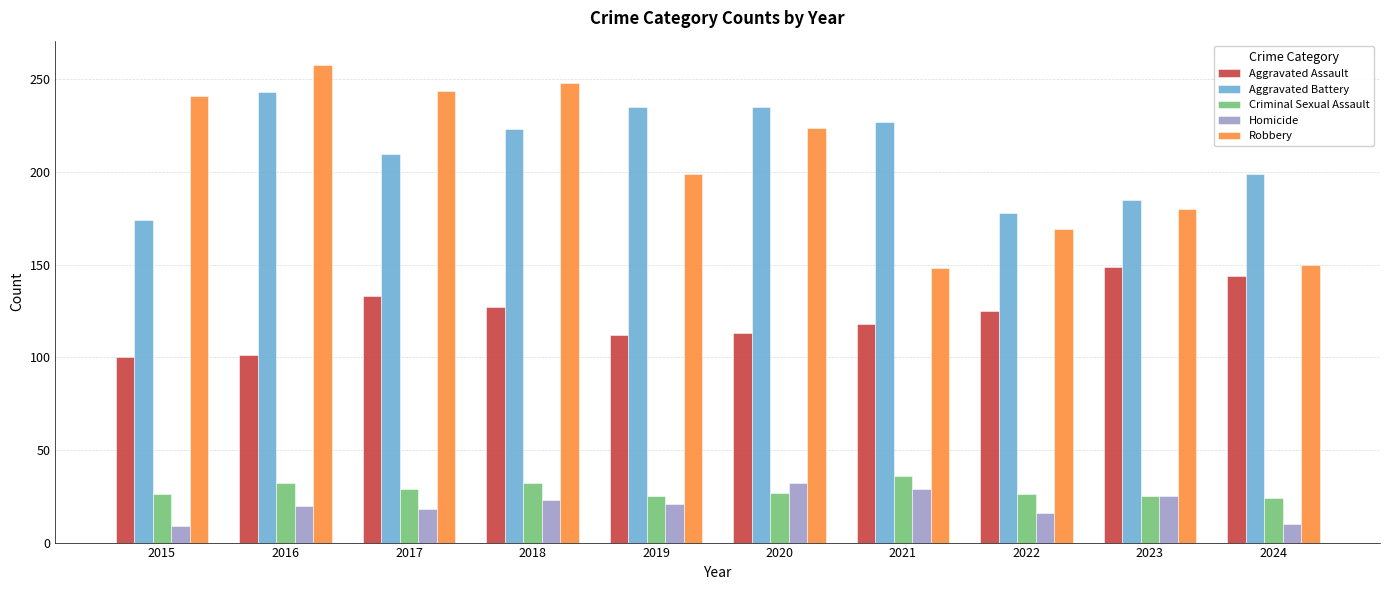

What is the lowest value of the Aggravated Battery series?

174